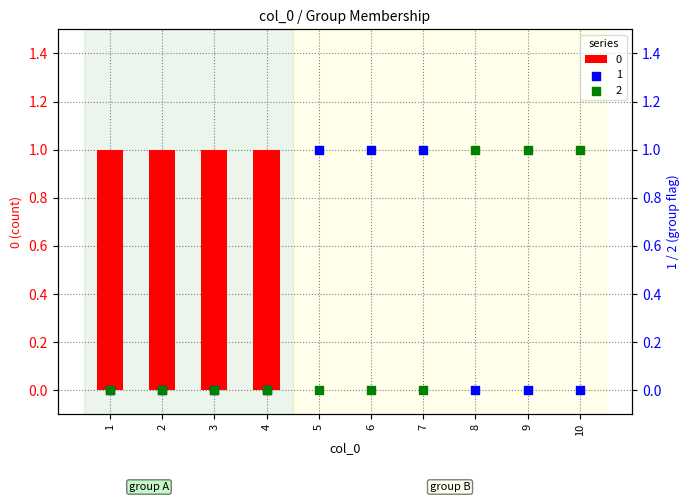

At how many categories does at least one series exceed 0?

10